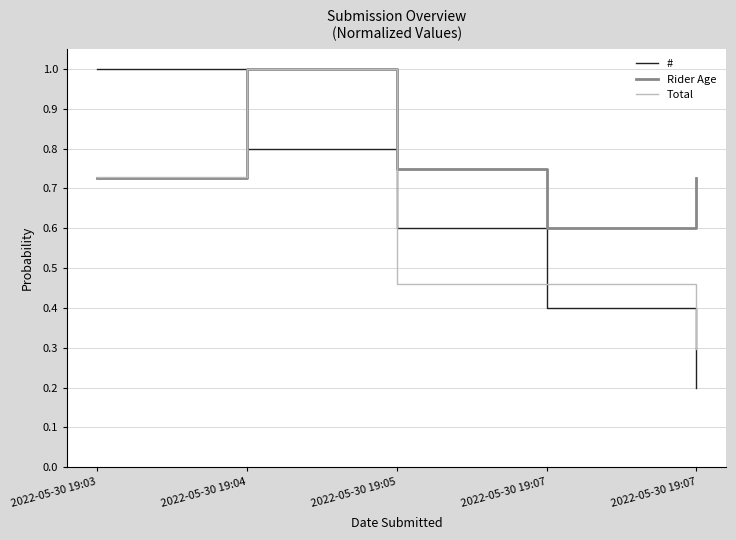

What is the sum of the Total values at 2022-05-30 19:07 and 2022-05-30 19:05?

0.9